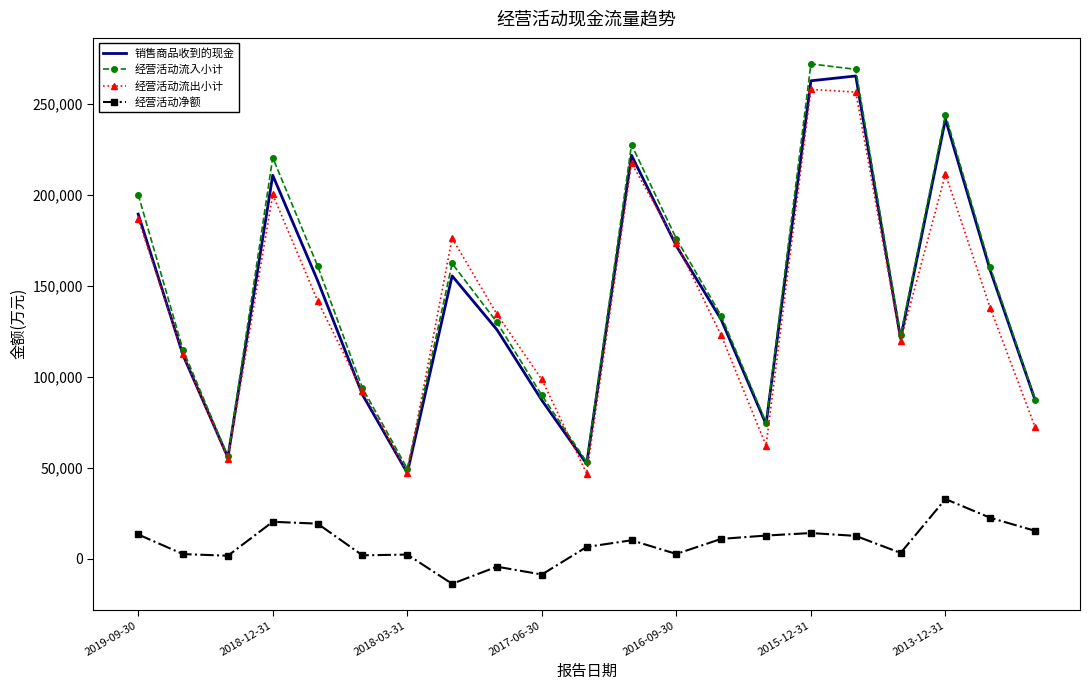

Which series has the widest spread of values?

经营活动流入小计